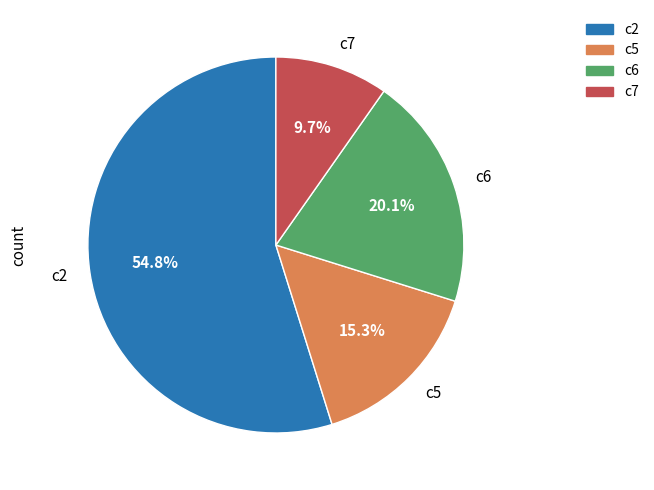

How many segments does this pie chart have?

4